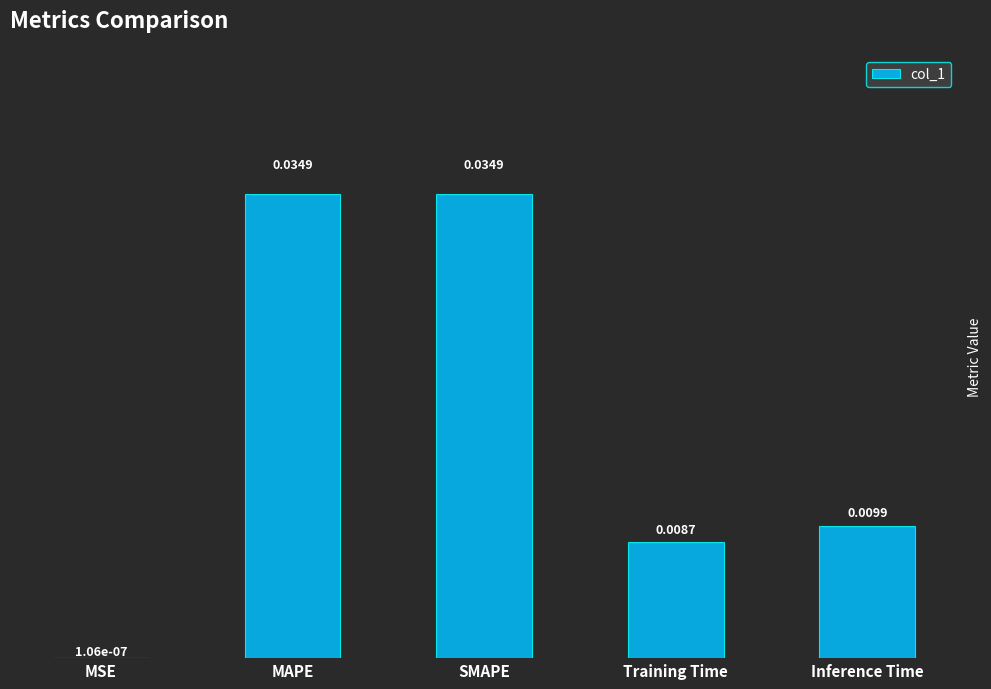

Where is the data nearest to the value 0?

MSE